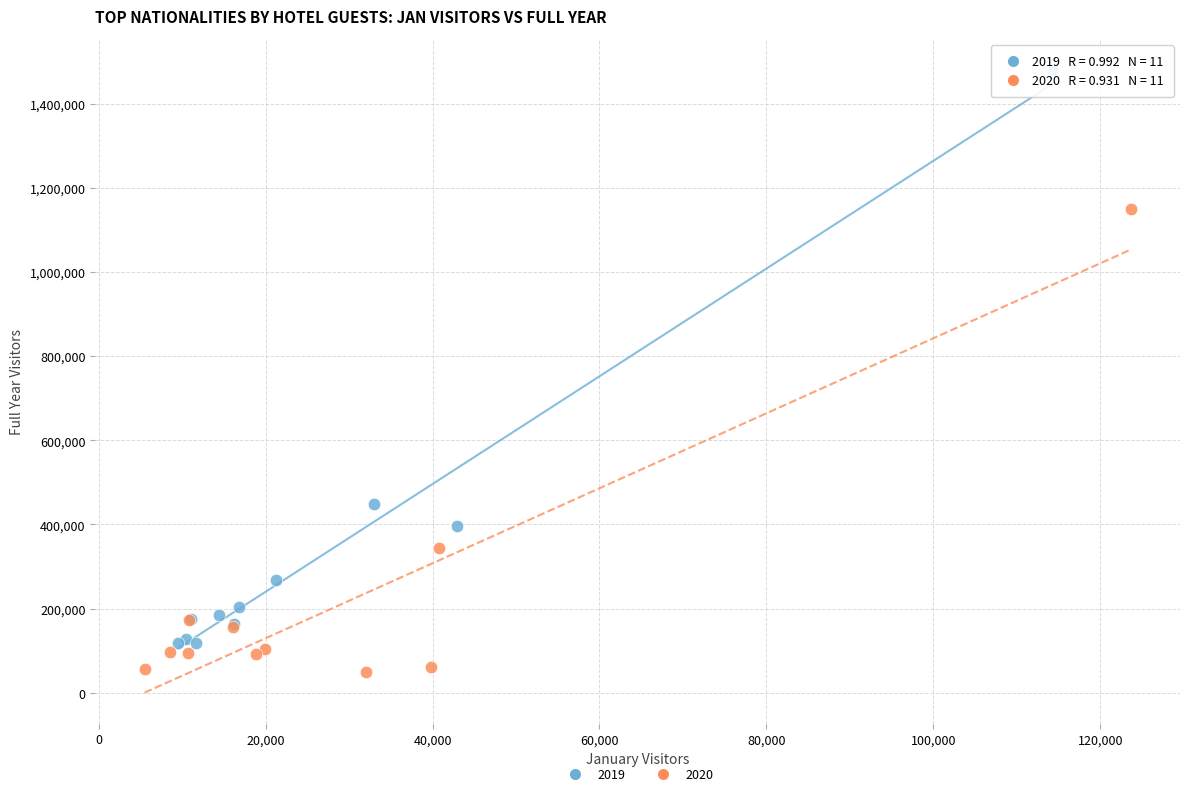

Which series contains the lowest Y value?

2020